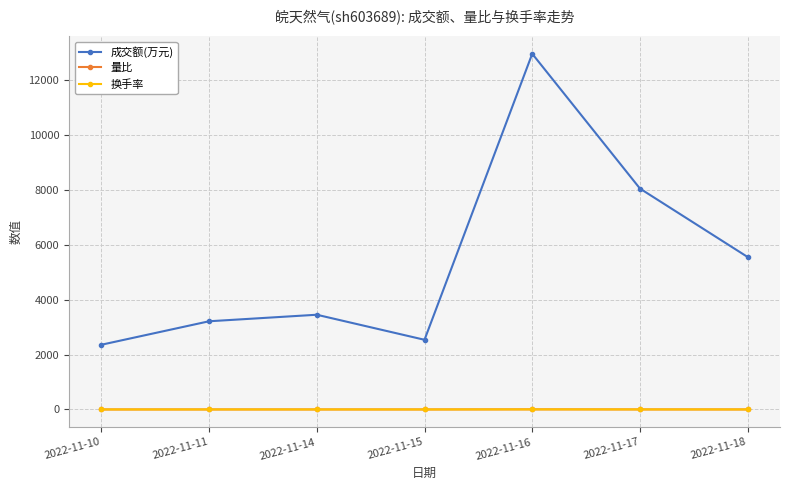

What is the difference between the 换手率 values at 2022-11-18 and 2022-11-10?

0.8